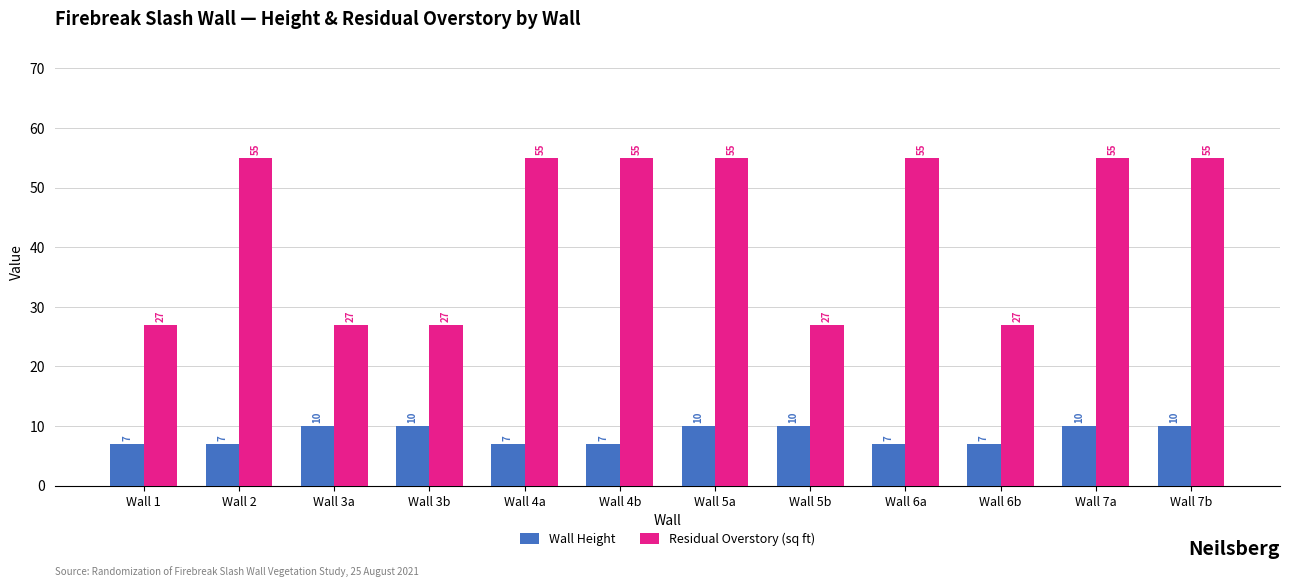

What is the label of the 12th bar from the left?

Wall 7b